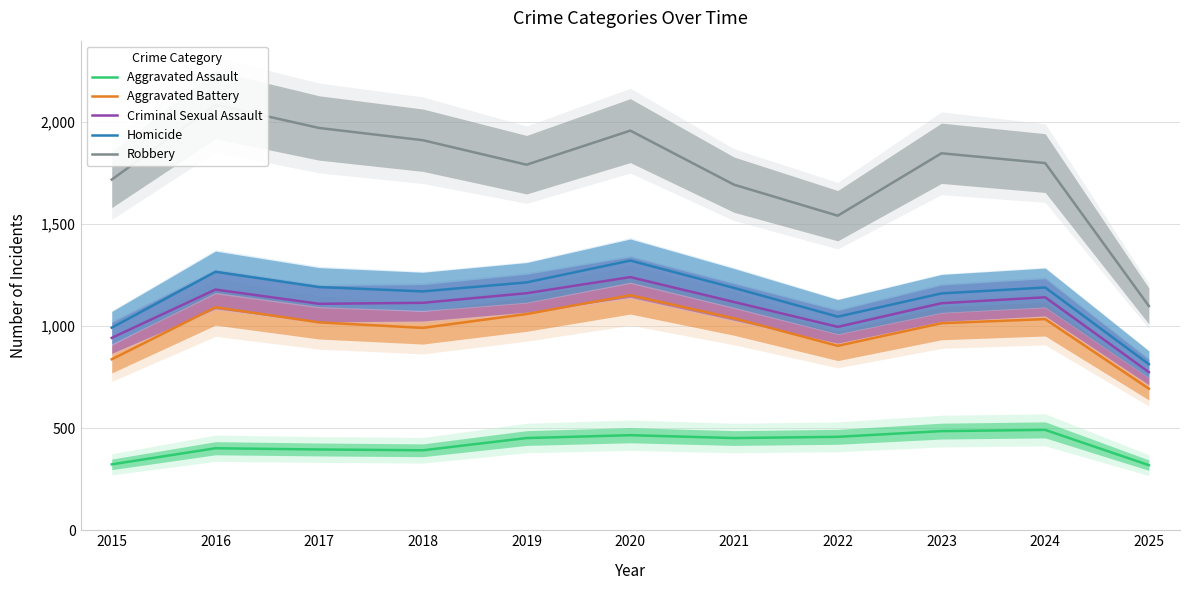

True or false: Criminal Sexual Assault and Aggravated Battery intersect in this chart.

False